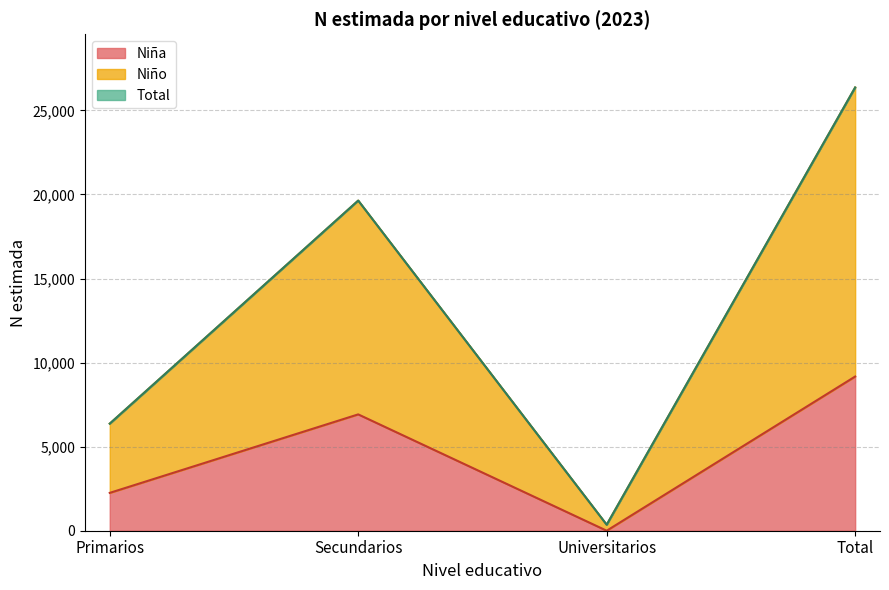

How many data points in Niño are less than 19635?

2